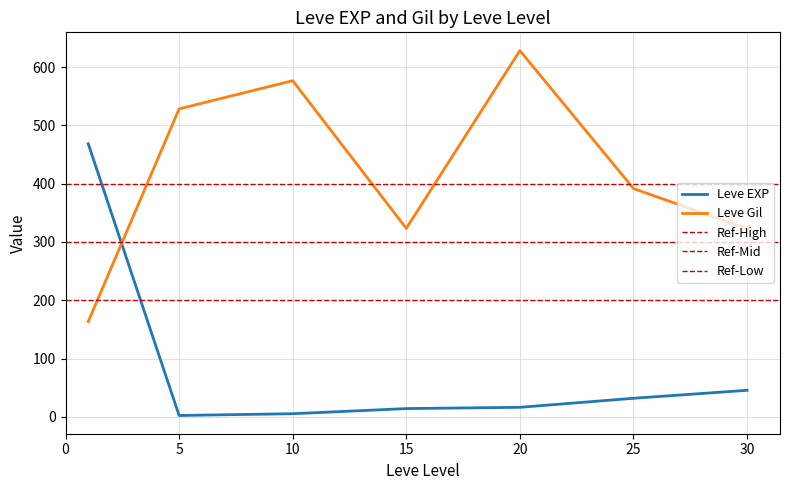

True or false: Leve EXP has a value of 74.9 at 30.

False